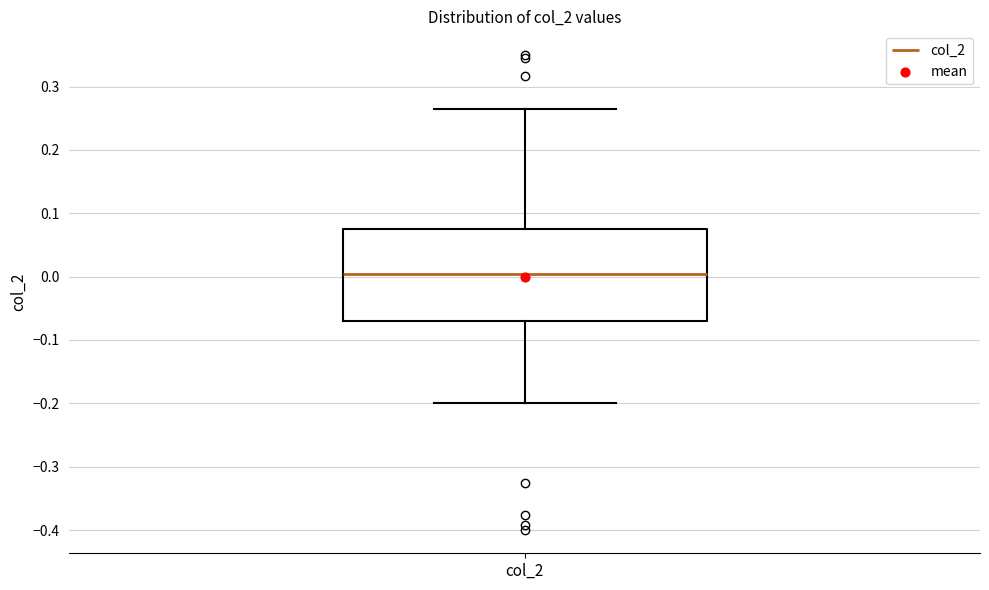

Read this box plot against the y-axis: the position of the median line, the range covered by the box, and the ends of both whiskers. The values are not printed on the chart, so give them approximately, as read against the axis.

median 0.00, box -0.07 to 0.08, whiskers -0.20 to 0.26